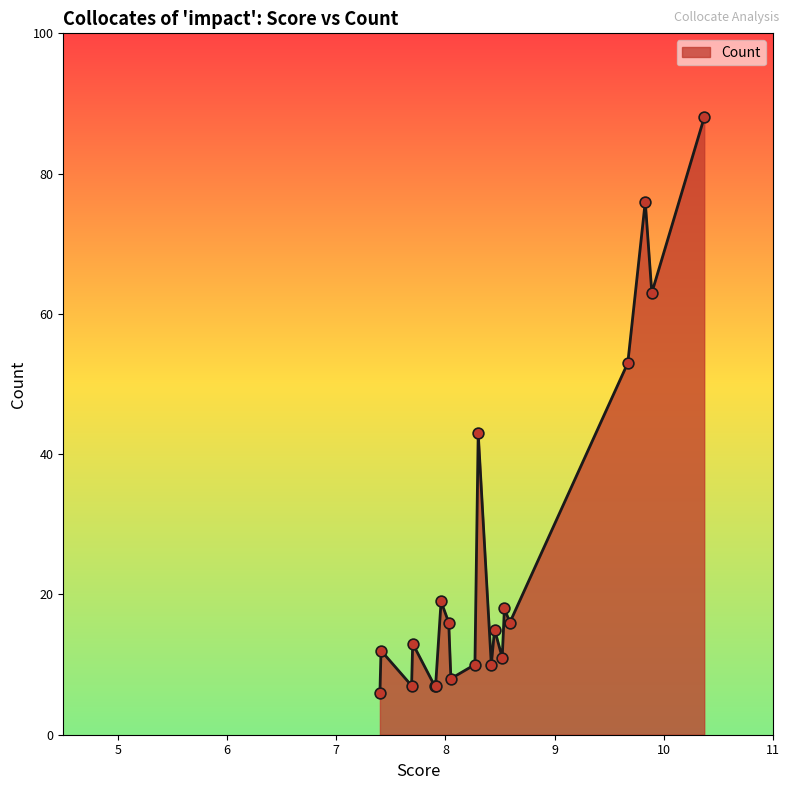

What is the maximum value shown in the chart?

88